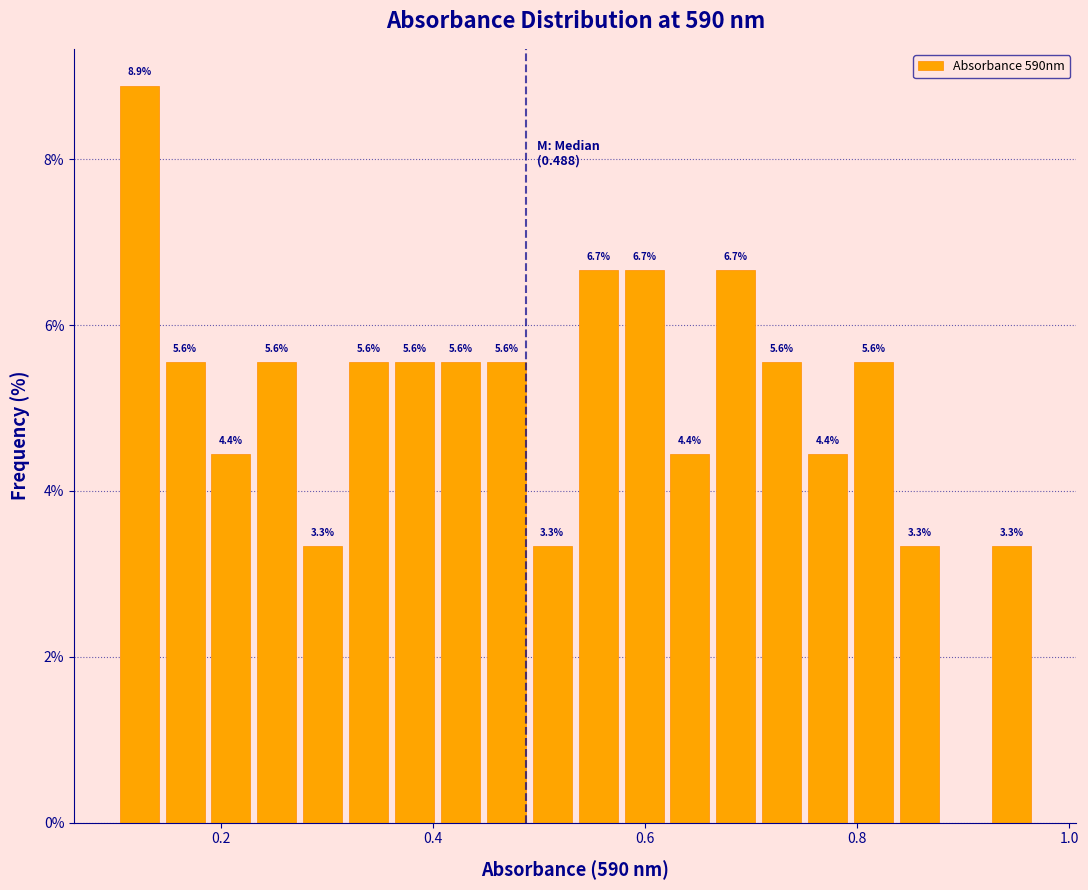

Around what value on the x-axis is the tallest bar? Give the approximate position of its centre, as read against the axis.

0.12